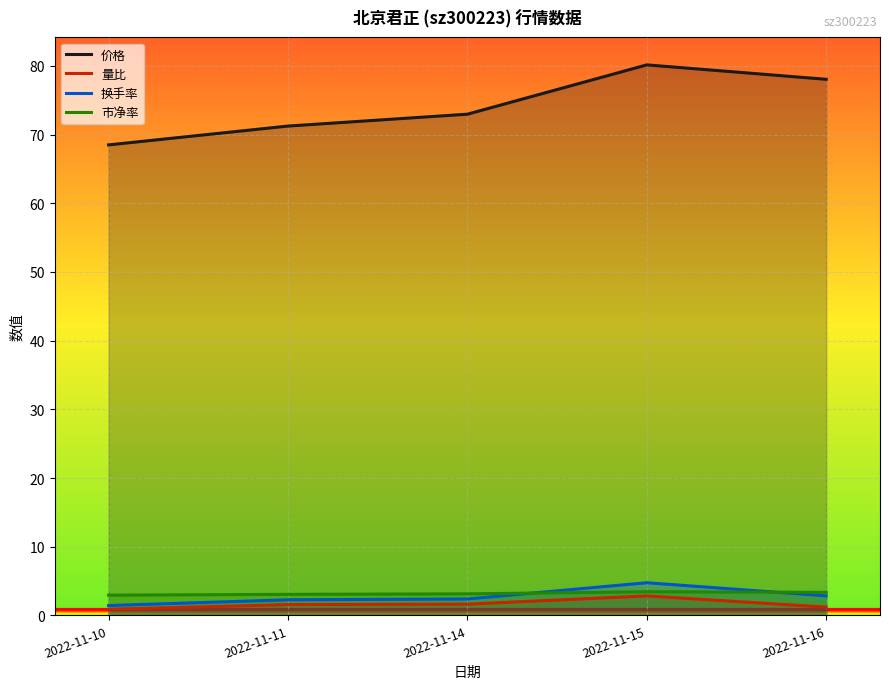

Between 2022-11-10 and 2022-11-11, which is larger?

2022-11-11